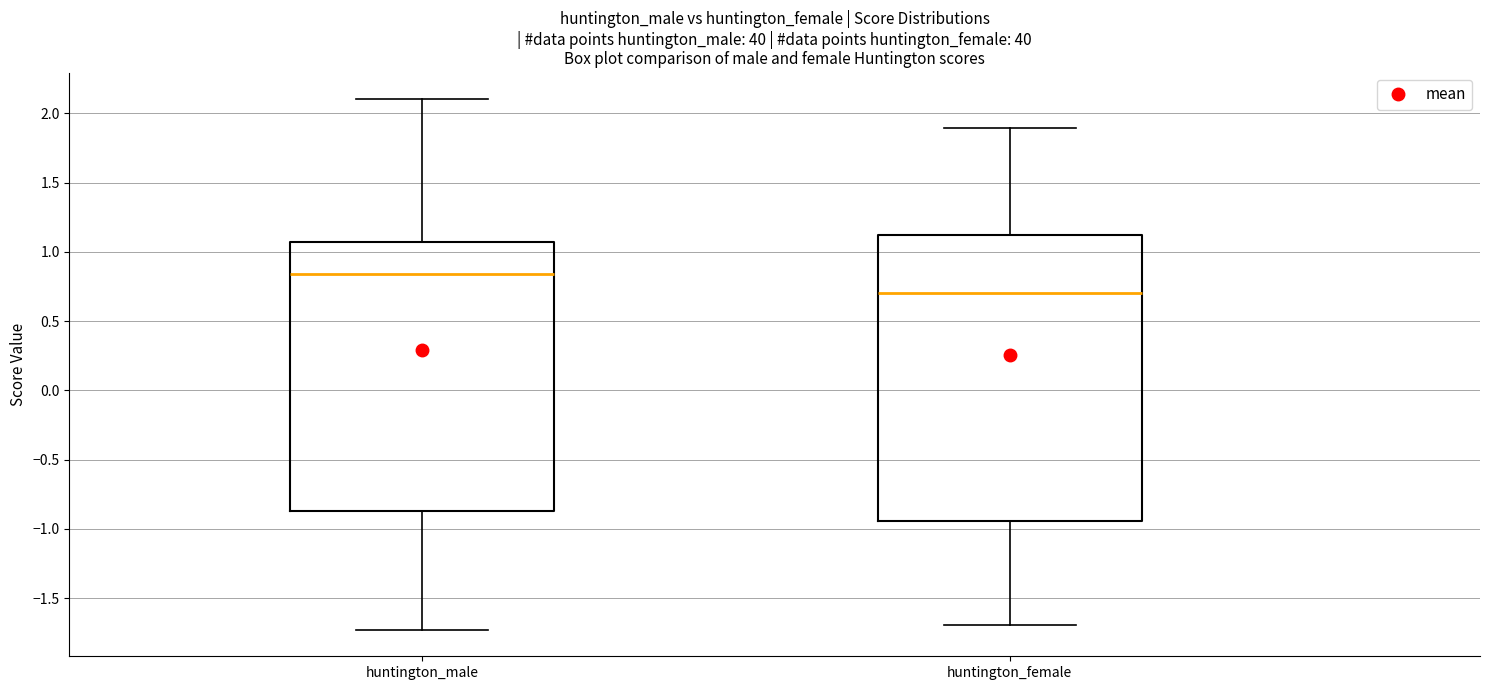

Where is the upper edge of the box for huntington_female on the y-axis? The values are not printed on the chart, so give them approximately, as read against the axis.

1.10